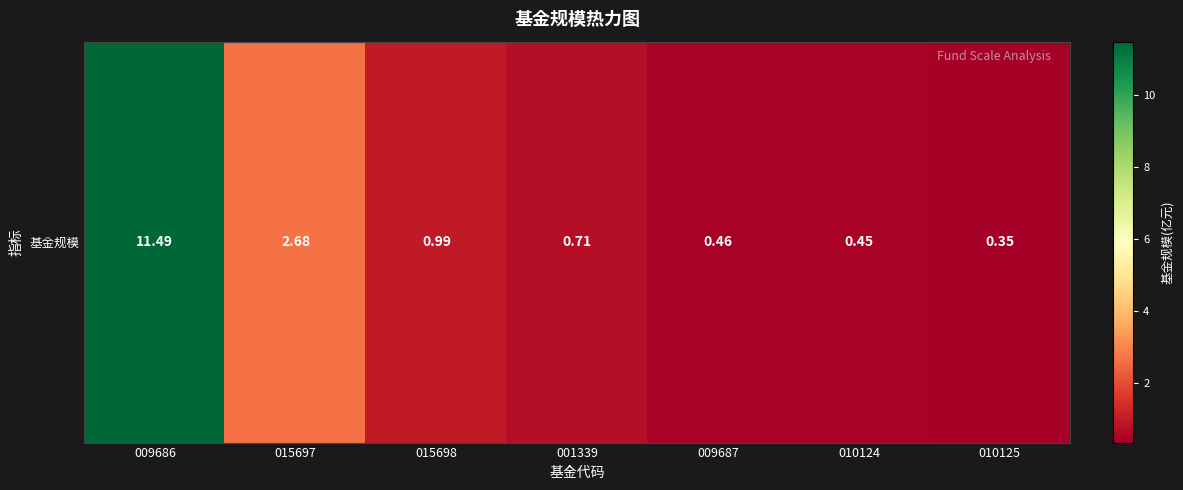

Which has a higher value, 015698 or 010125?

015698